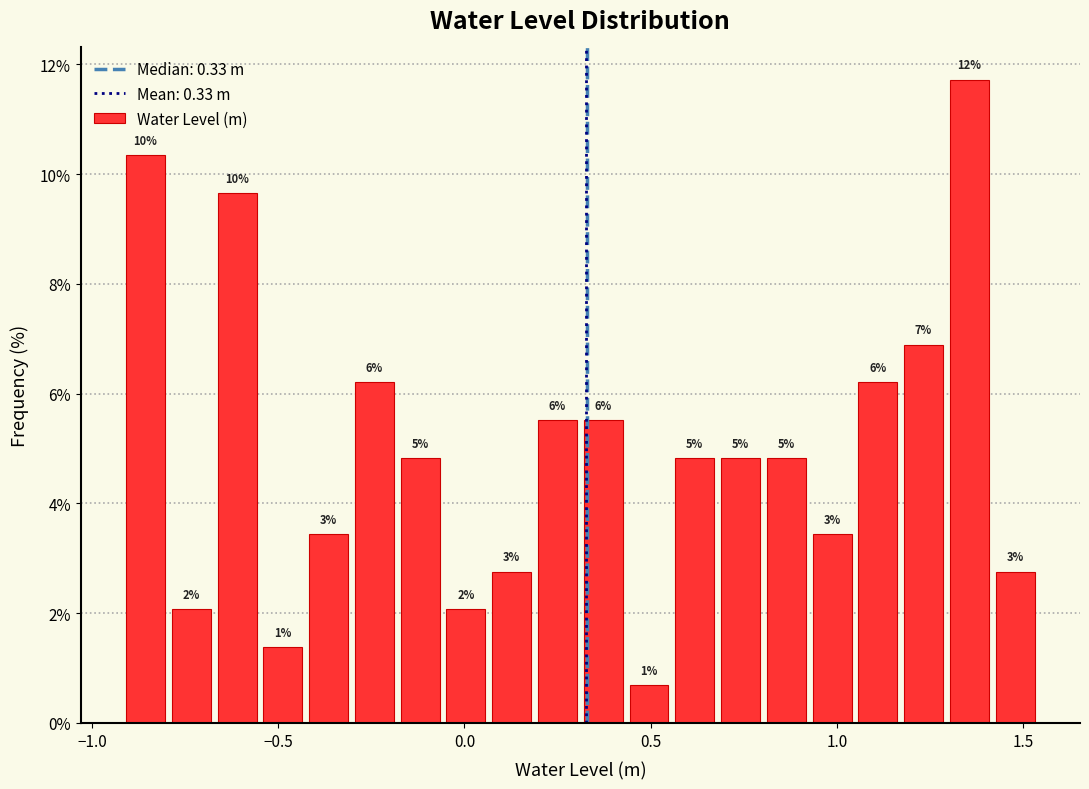

Around what value on the x-axis is the tallest bar? Give the approximate position of its centre, as read against the axis.

1.35